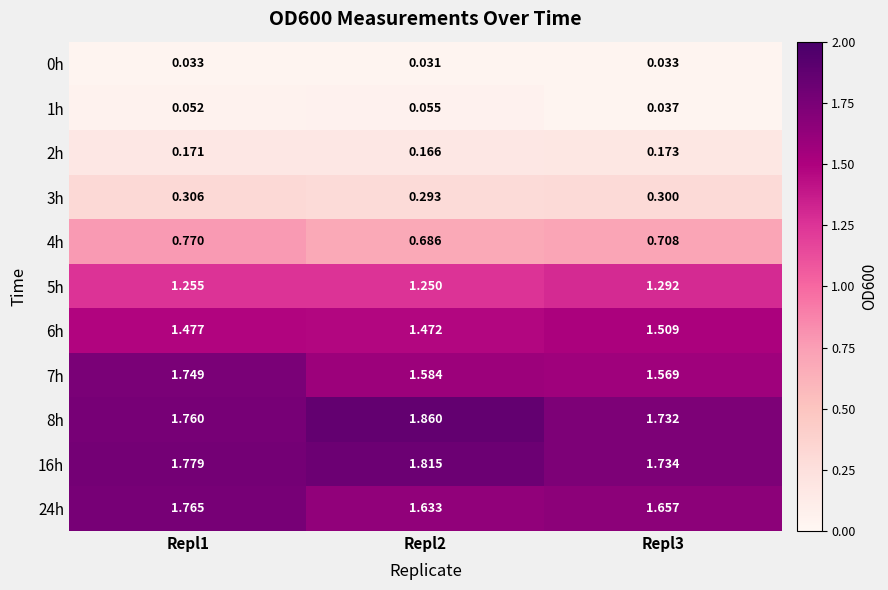

How many categories are shown in the chart?

3